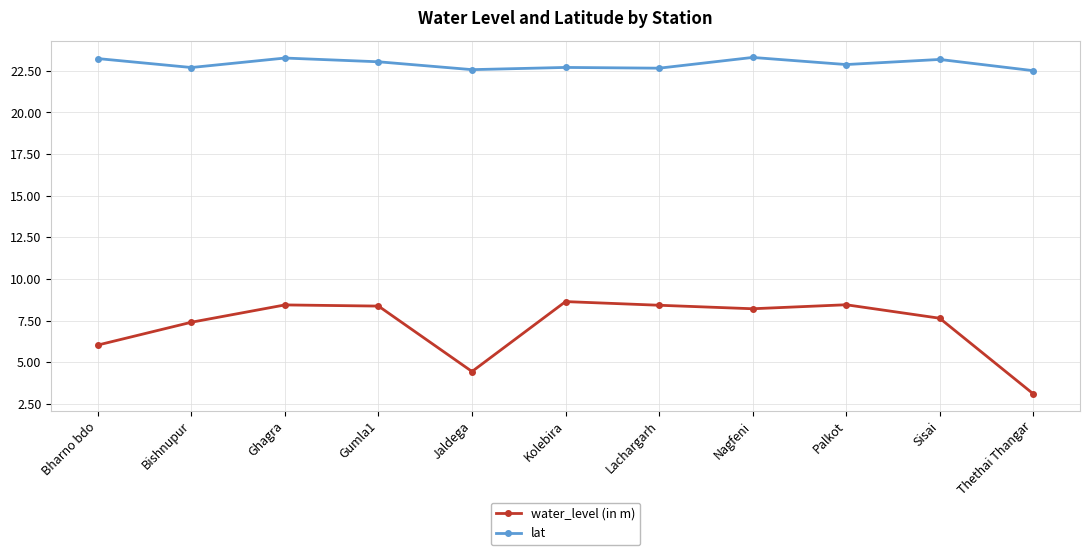

Which series has the largest range (max minus min)?

water_level (in m)